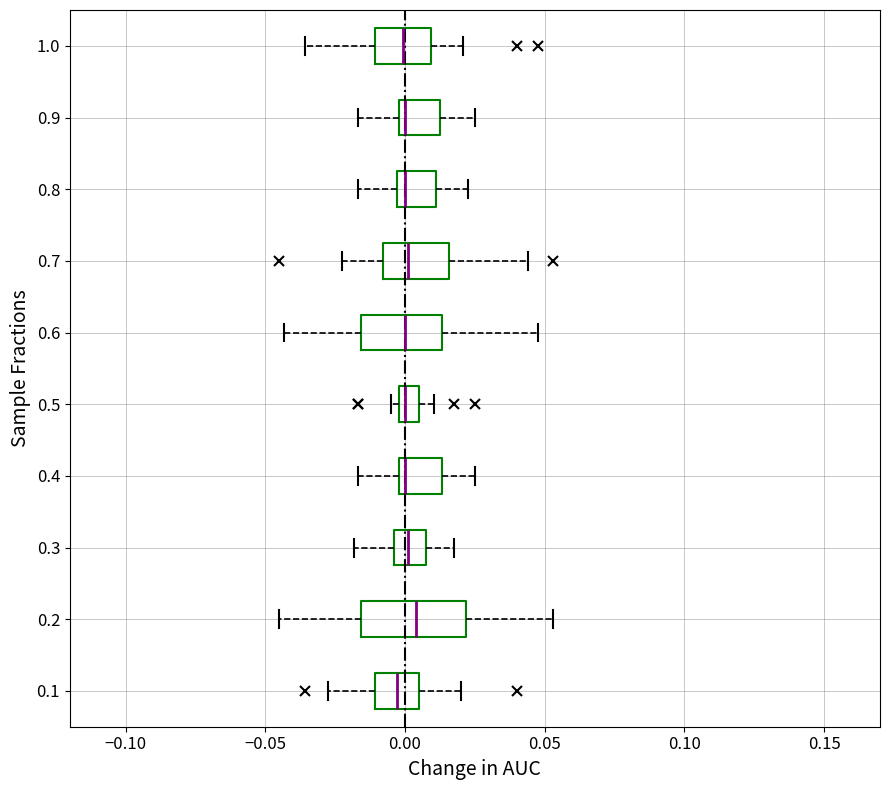

Where does the right whisker of the box at y = 0.8 end on the x-axis? The values are not printed on the chart, so give them approximately, as read against the axis.

0.025